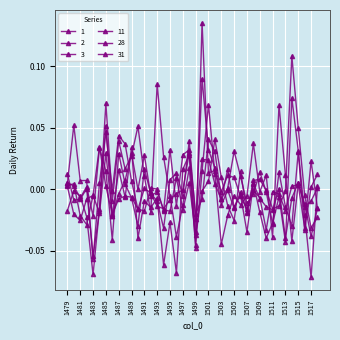

What is the greatest value displayed?

0.1